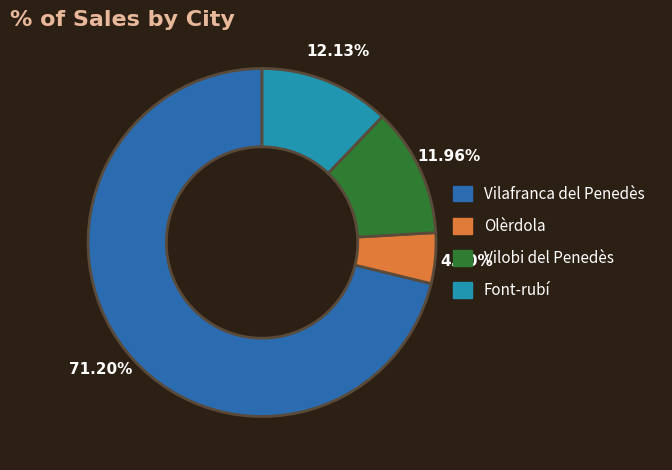

Which slice is the largest?

Vilafranca del Penedès